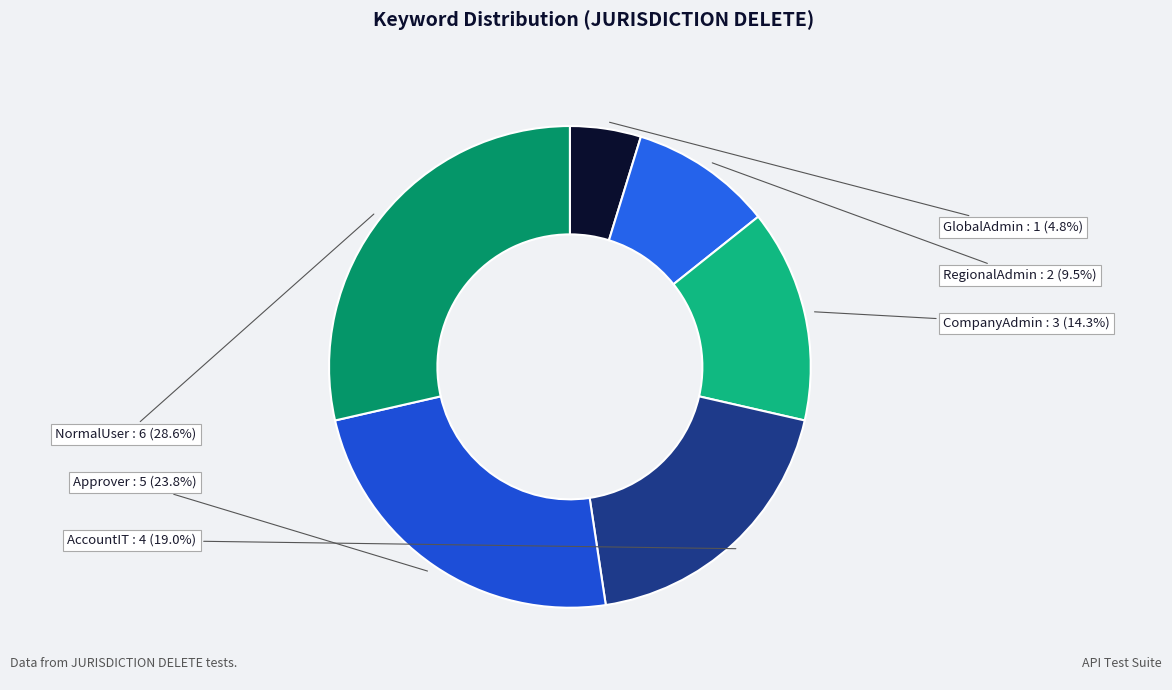

Which slice is the largest?

NormalUser